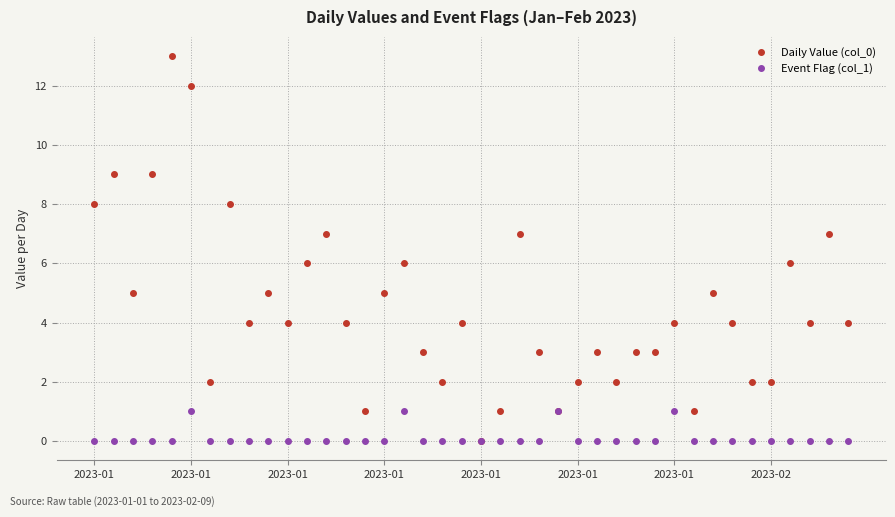

True or false: Event Flag (col_1) has more than 0 points higher than both neighbors.

True